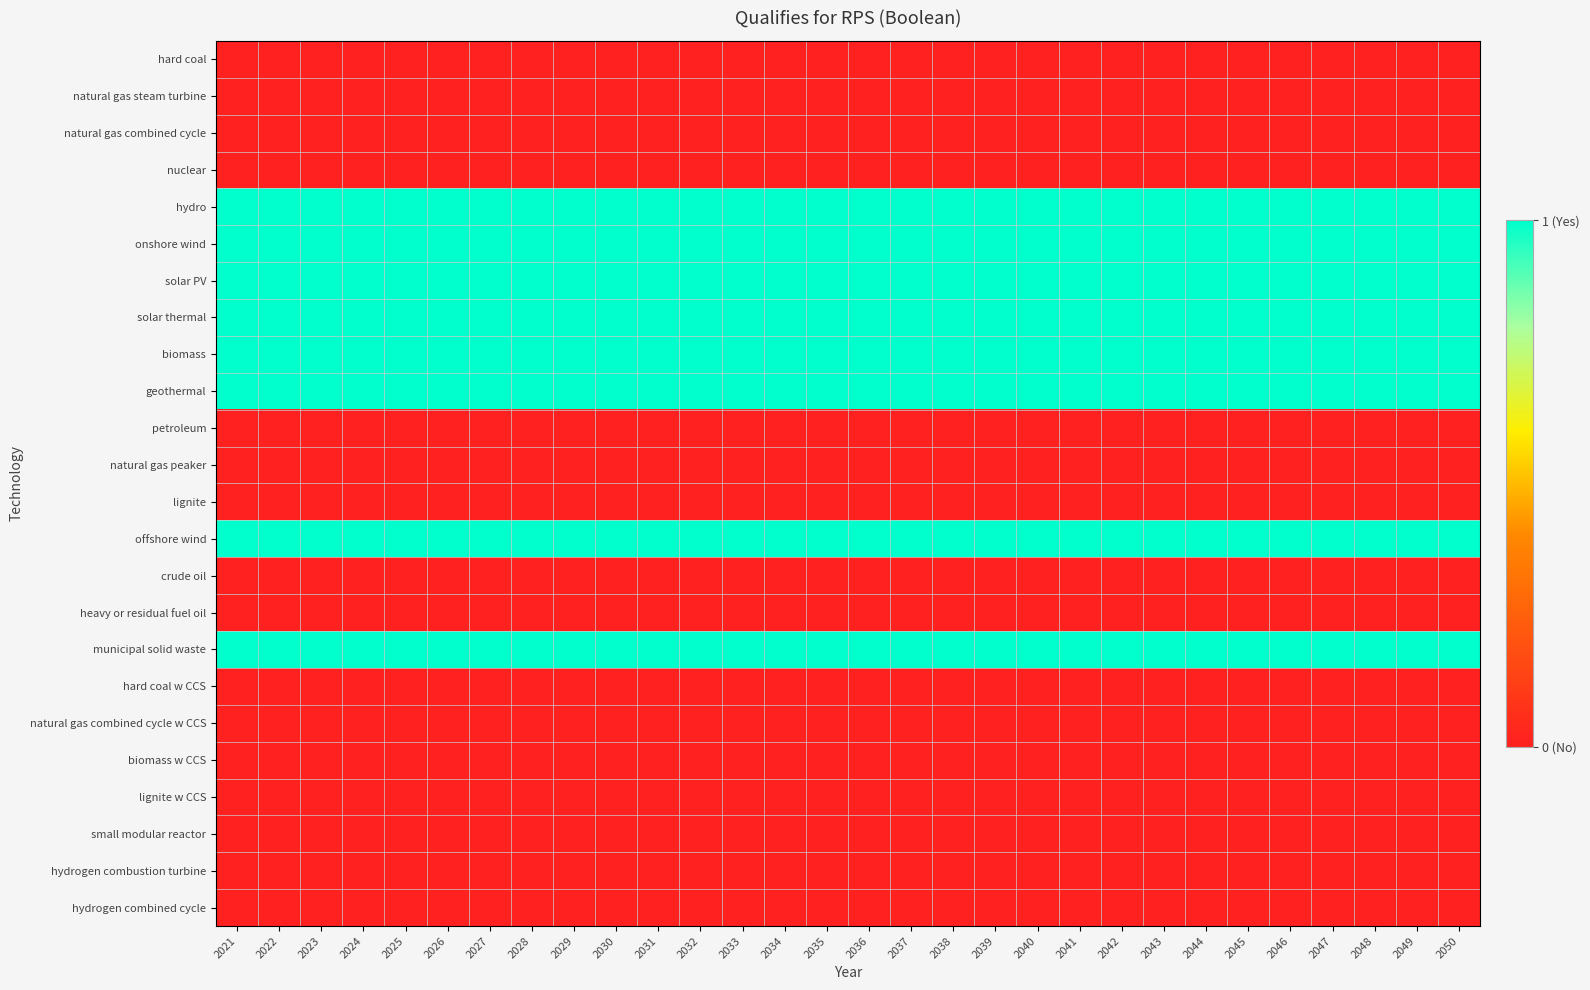

What is the maximum value shown in the chart?

1